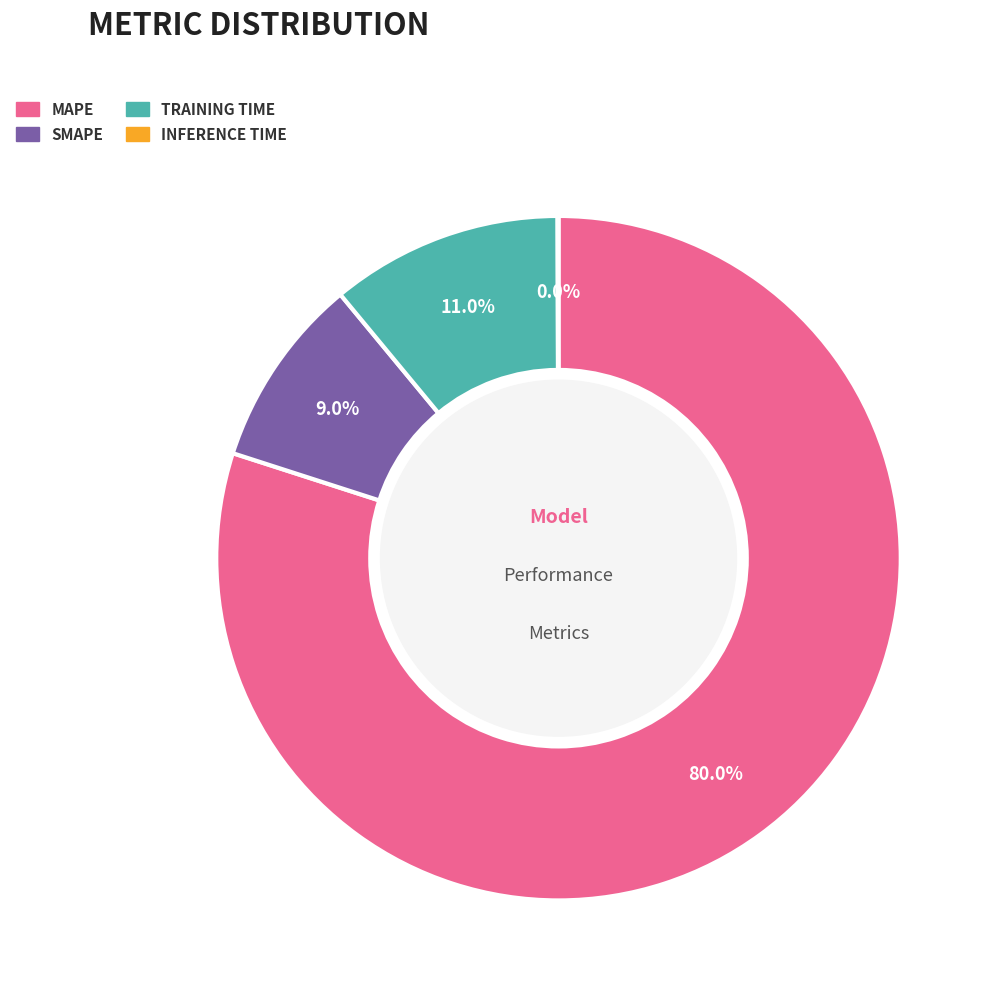

Is there a majority slice in this chart?

Yes